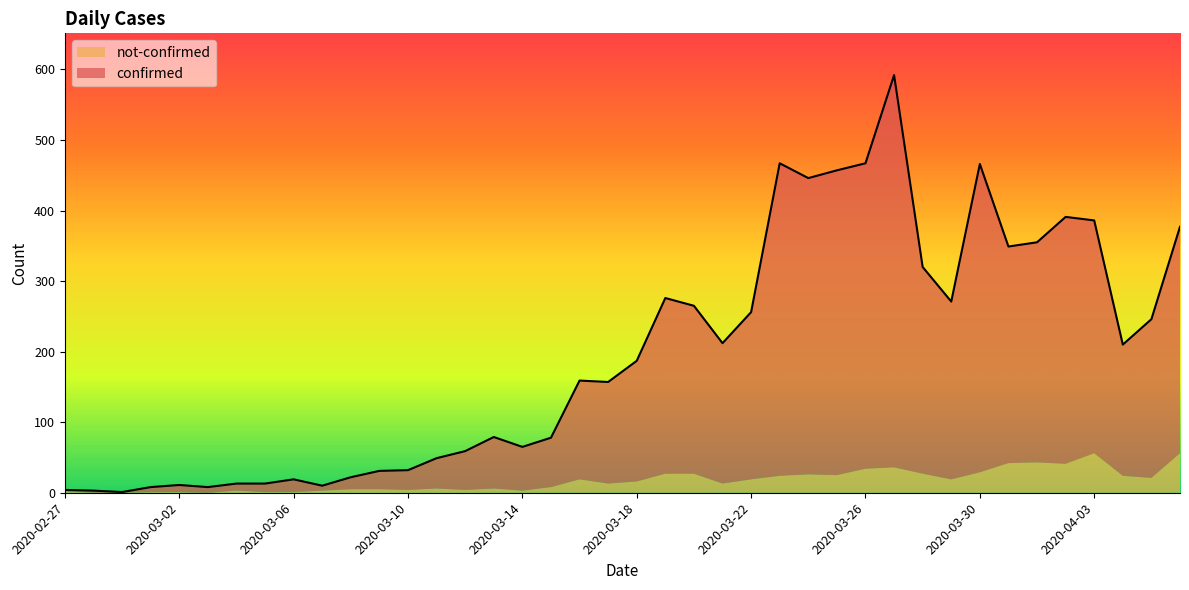

How many values are below 187?

20